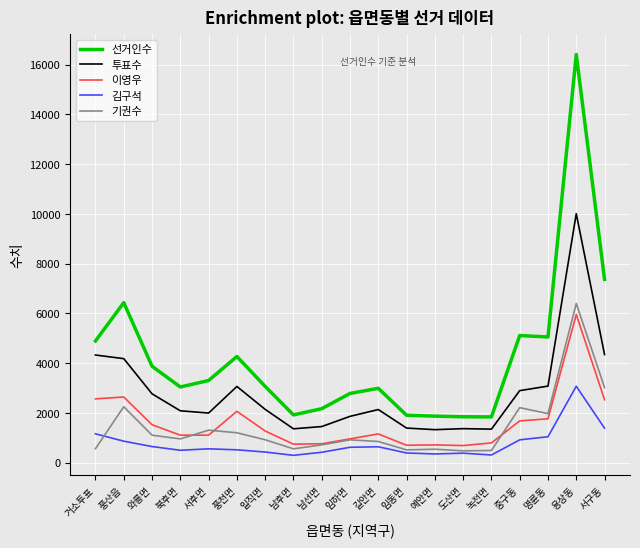

The value of 선거인수 at 임동면 is 1162. True or false?

False